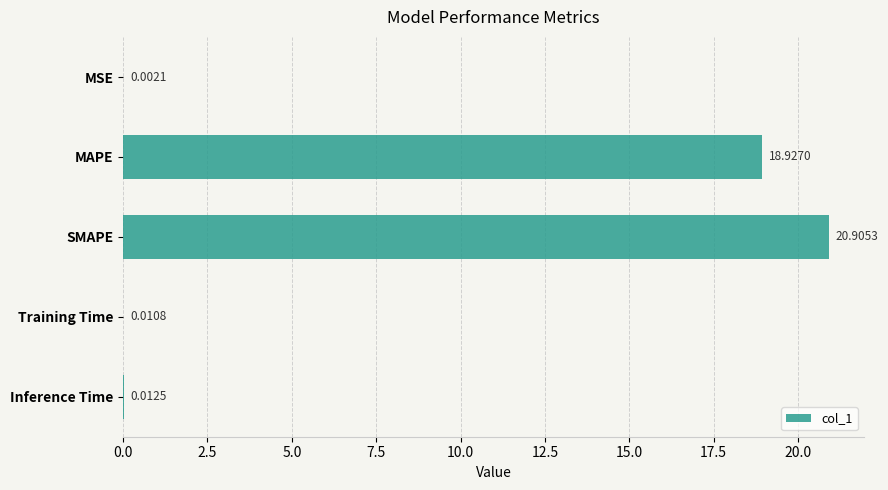

Which category has the highest value across all series?

SMAPE